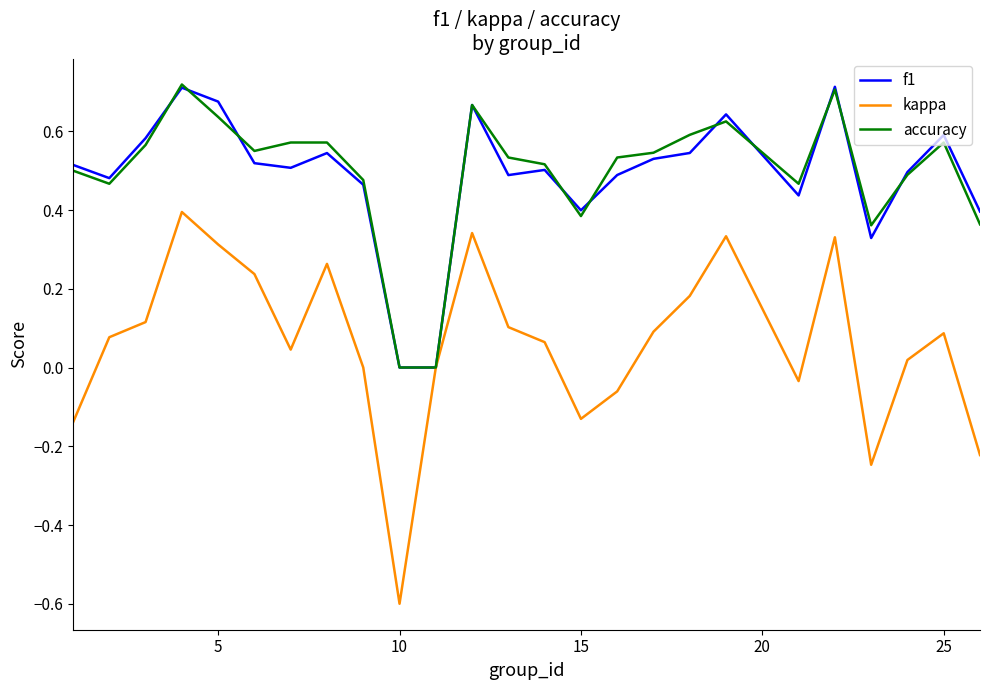

Which series has the largest range (max minus min)?

kappa